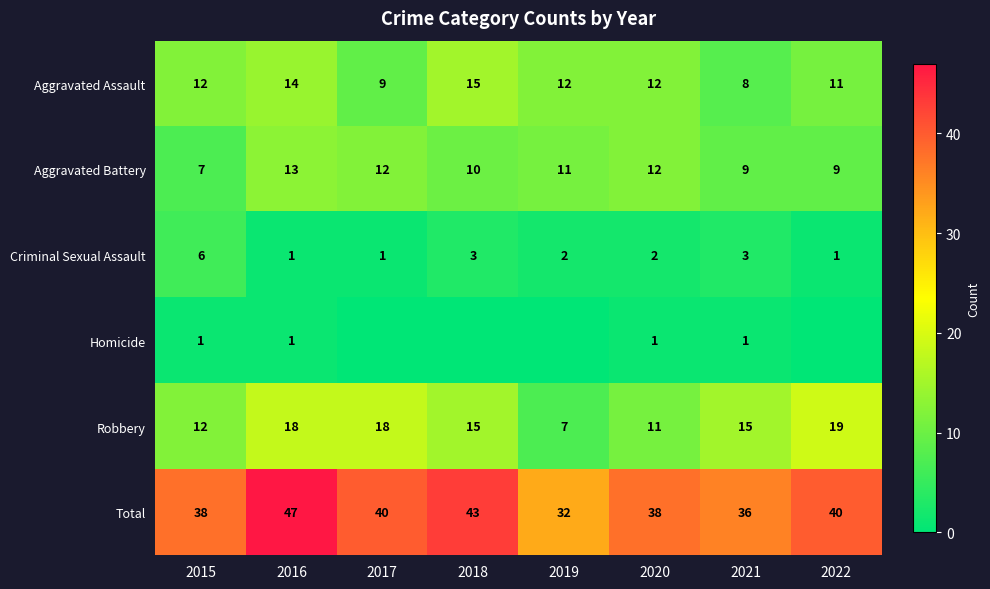

At which category does the chart reach its minimum across all series?

2017